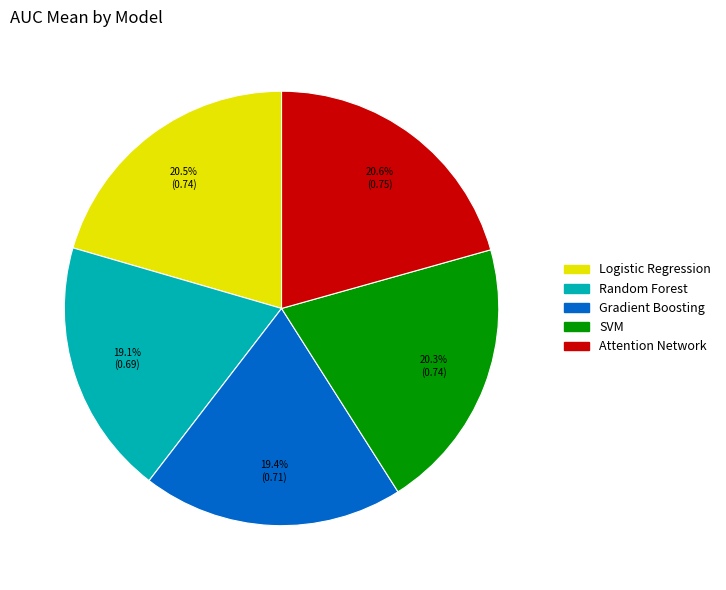

What portion of the pie excludes SVM?

79.7%